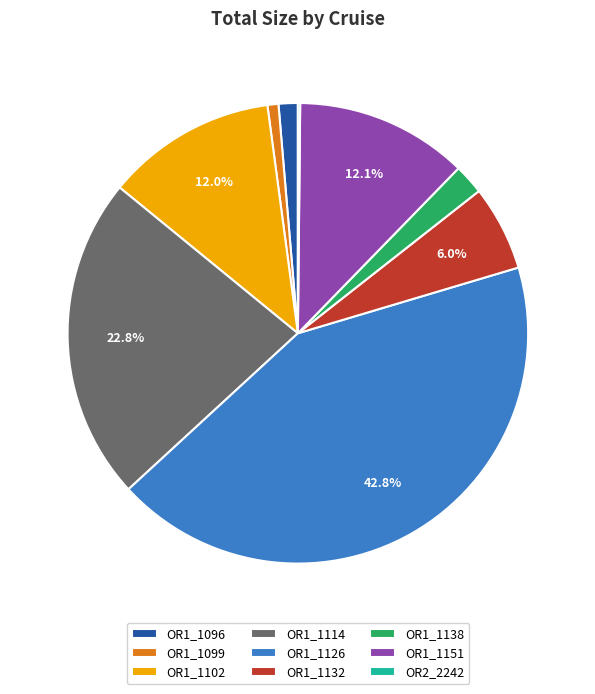

True or false: OR1_1114 accounts for 16% of the total.

False